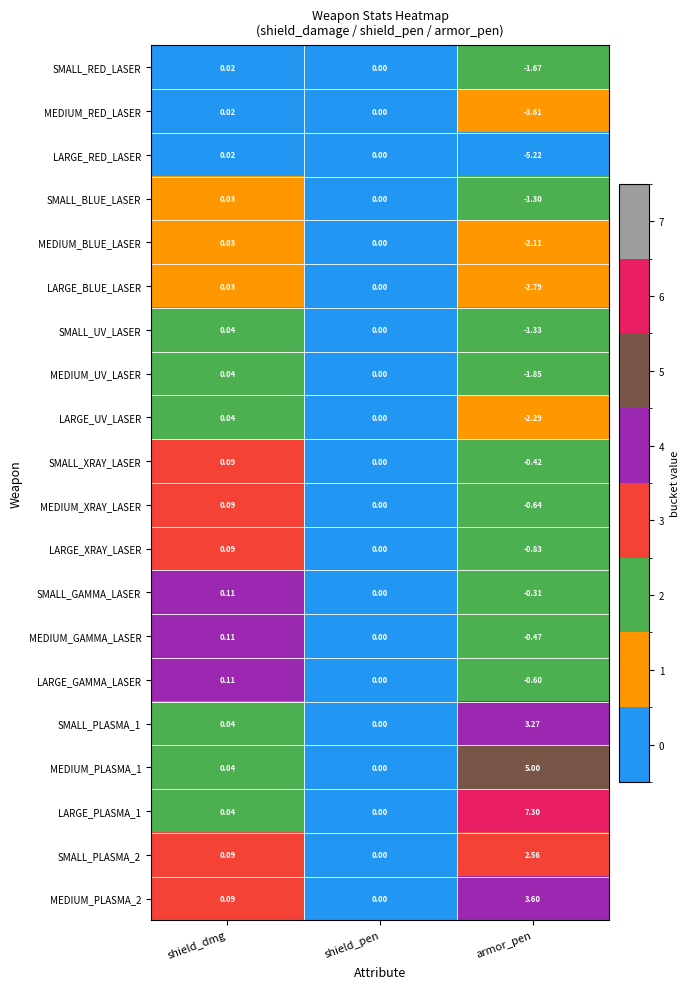

Where does the SMALL_UV_LASER series first go above 0?

shield_dmg